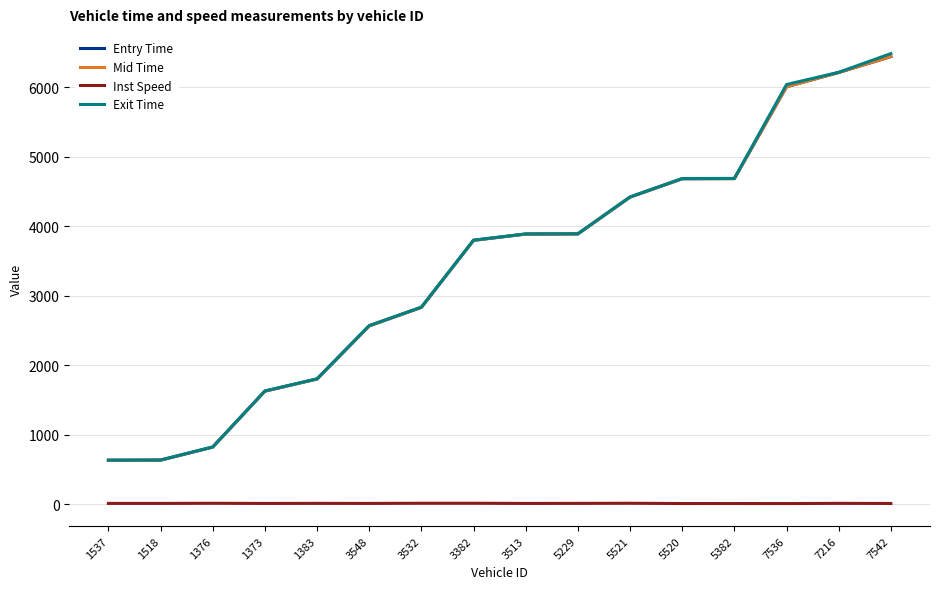

What is the difference between the highest and lowest values at 1373?

1618.5